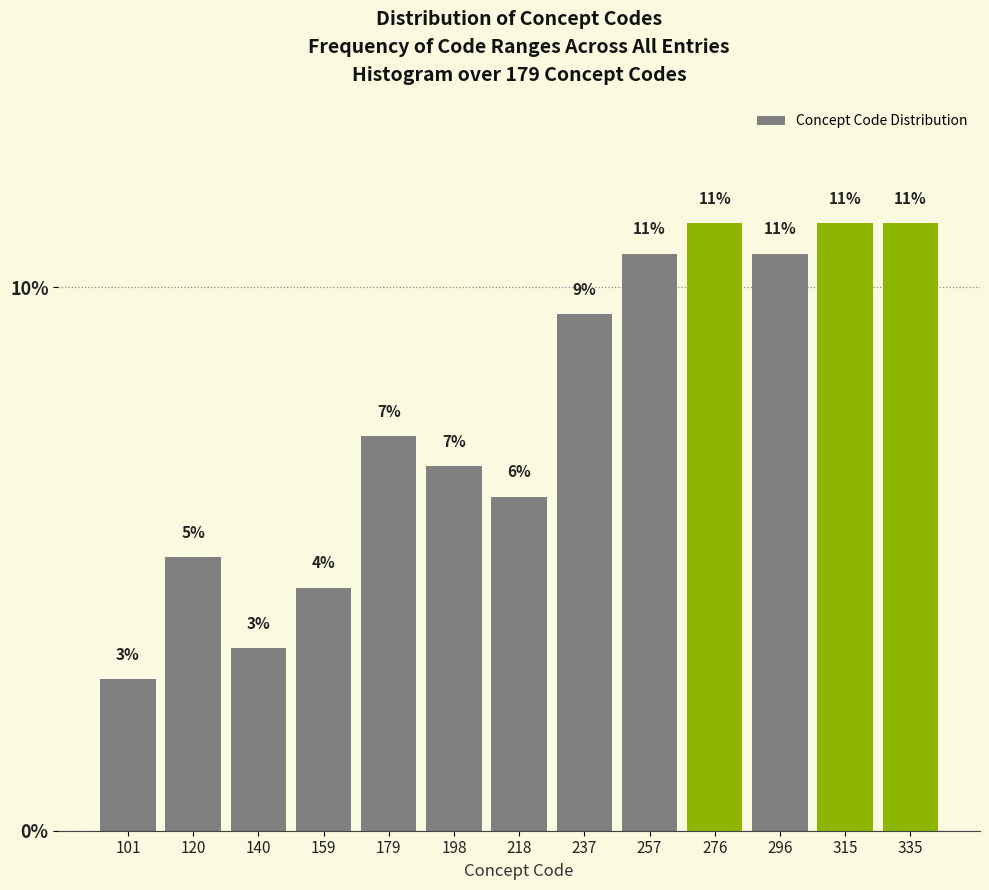

How many bars are there in total?

13